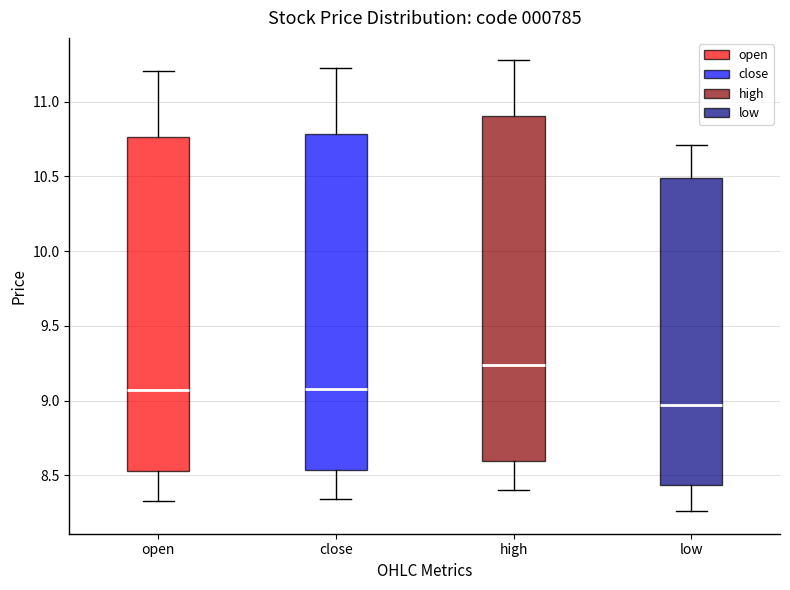

Reading left to right, transcribe this box plot: for each box, give where its median line is, the range the box spans, and where its two whiskers end, as read against the y-axis. The values are not printed on the chart, so give them approximately, as read against the axis.

open: median 9.05, box 8.55 to 10.75, whiskers 8.35 to 11.20
close: median 9.10, box 8.55 to 10.80, whiskers 8.35 to 11.25
high: median 9.25, box 8.60 to 10.90, whiskers 8.40 to 11.30
low: median 8.95, box 8.45 to 10.50, whiskers 8.25 to 10.70